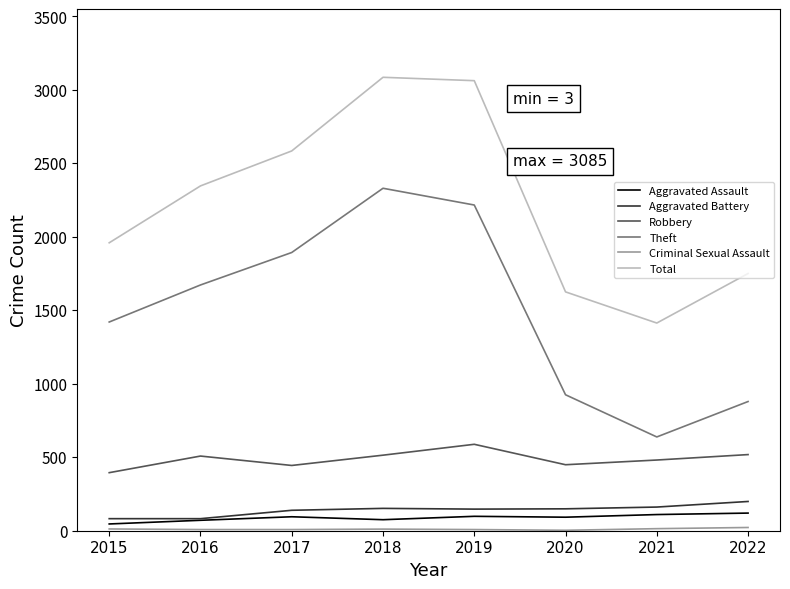

At which label does Theft reach its peak?

2018